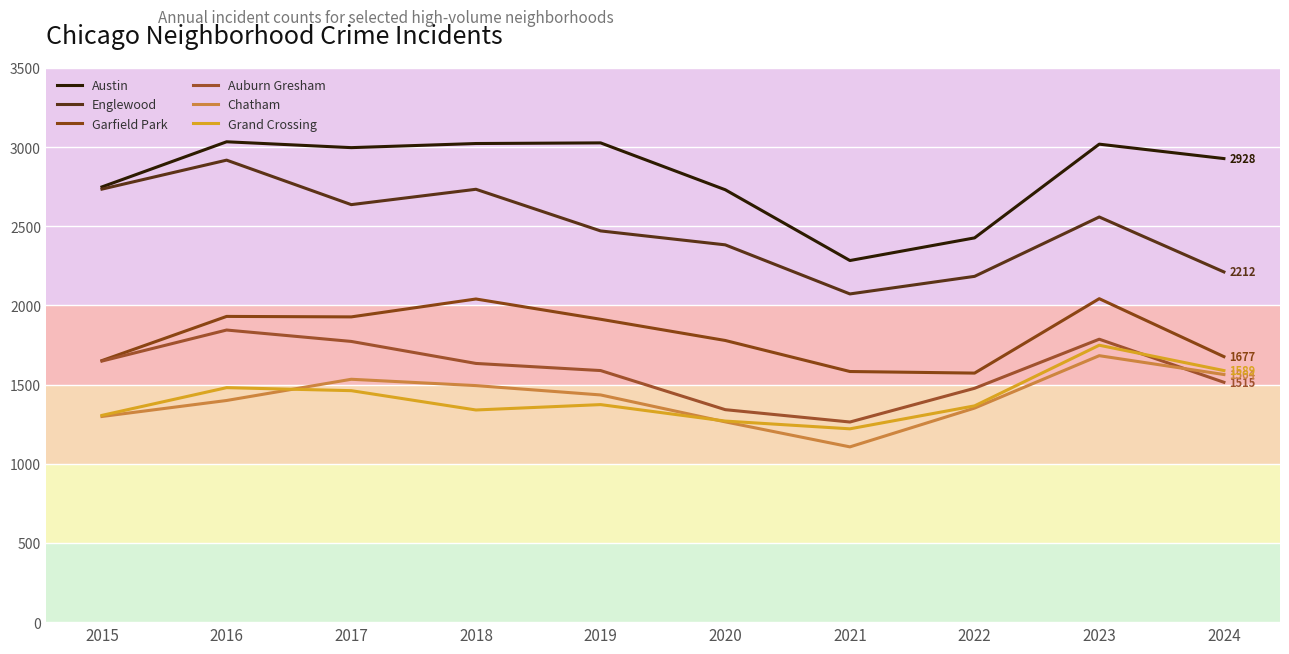

What is the highest value of the Garfield Park series?

2043